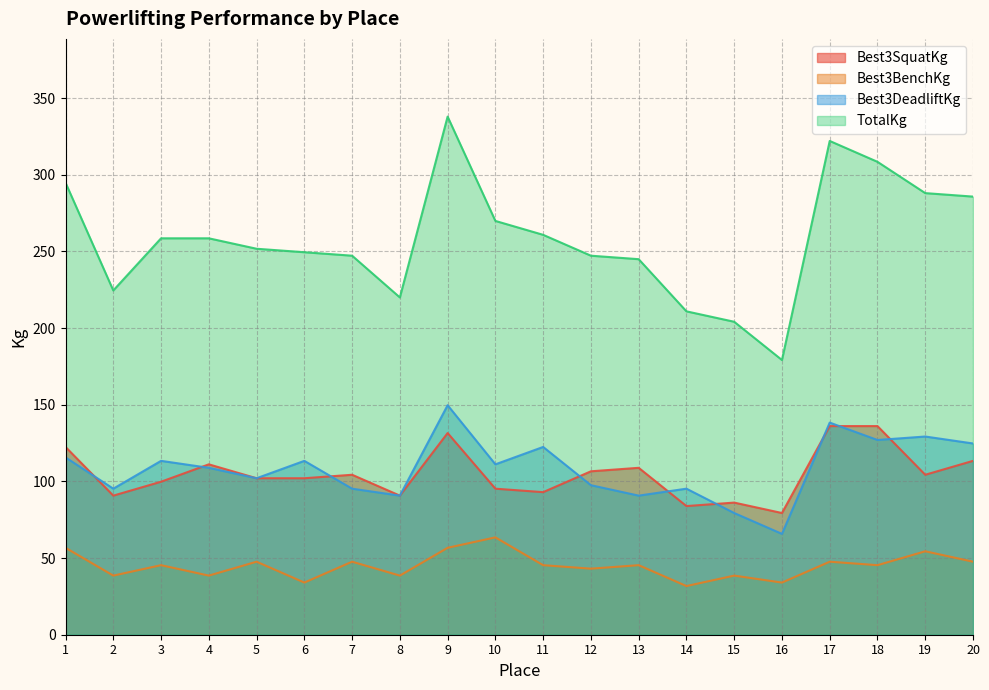

What is the sum of the TotalKg values at 4 and 20?

544.3